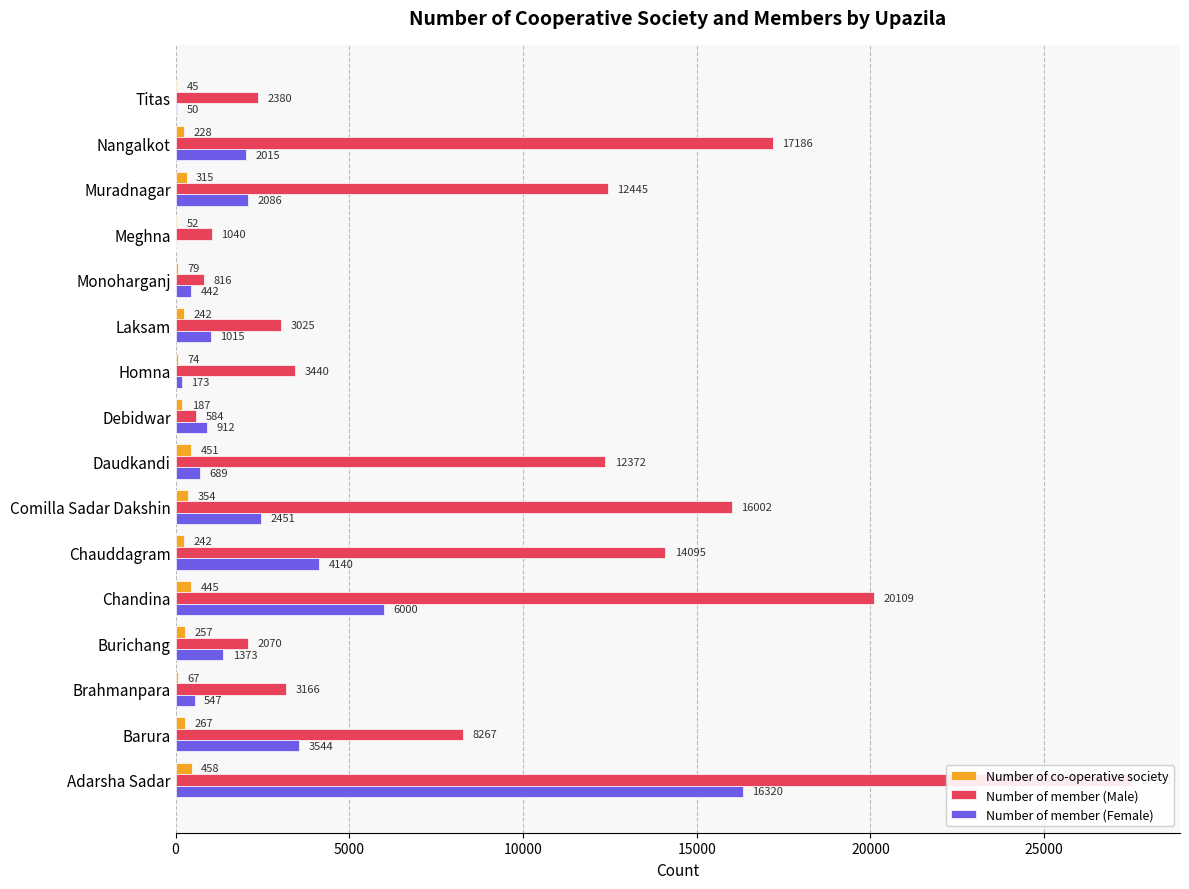

The value of Number of member (Female) at 20000 is 6000. True or false?

True